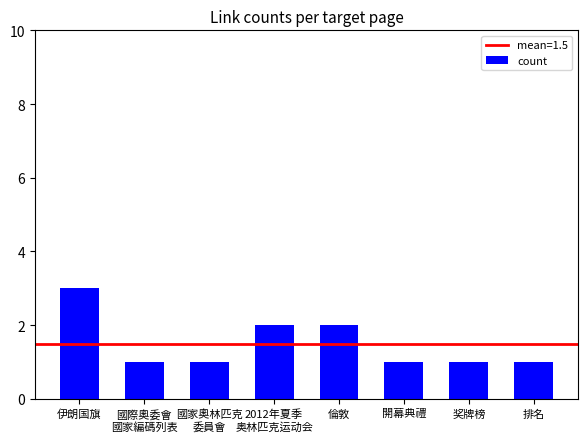

What position from the right is 國際奧委會
國家編碼列表?

7